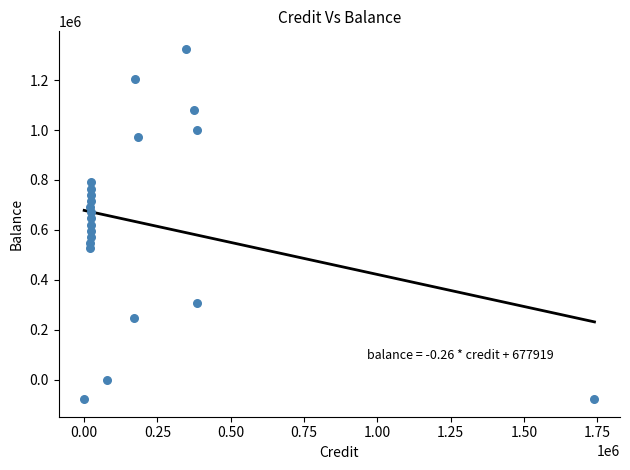

What is the range of Y values (max minus min)?

1404160.8